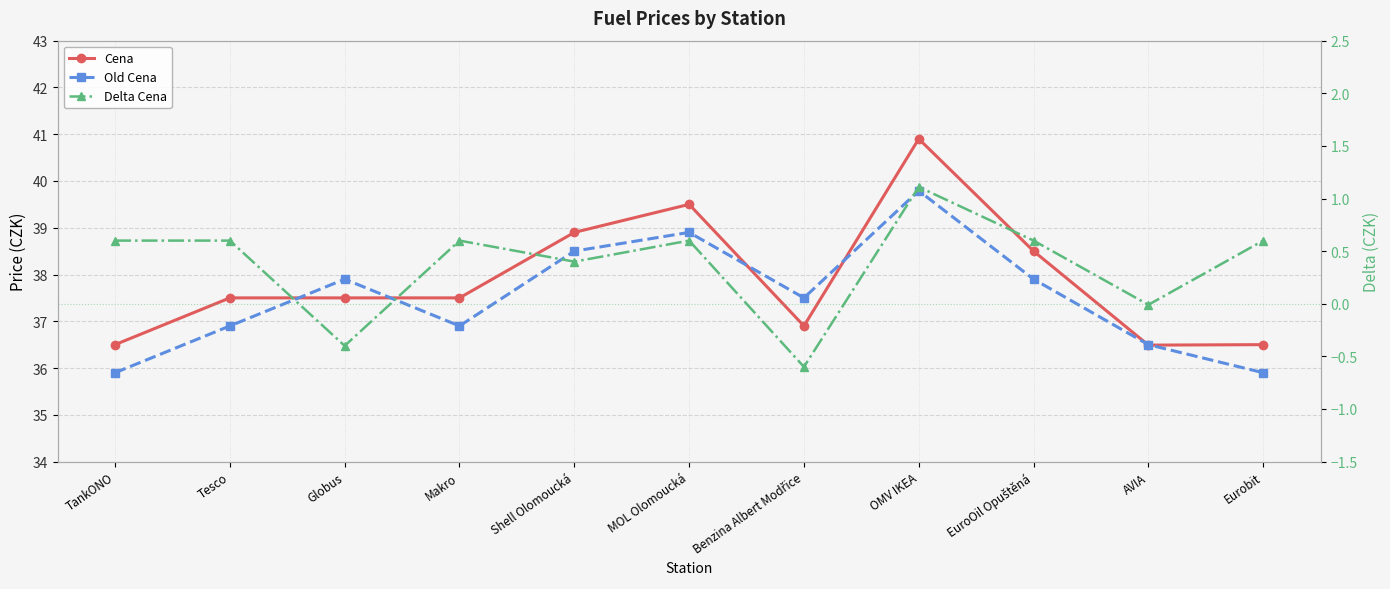

The Delta Cena series shows -0.0 at AVIA. True or false?

False